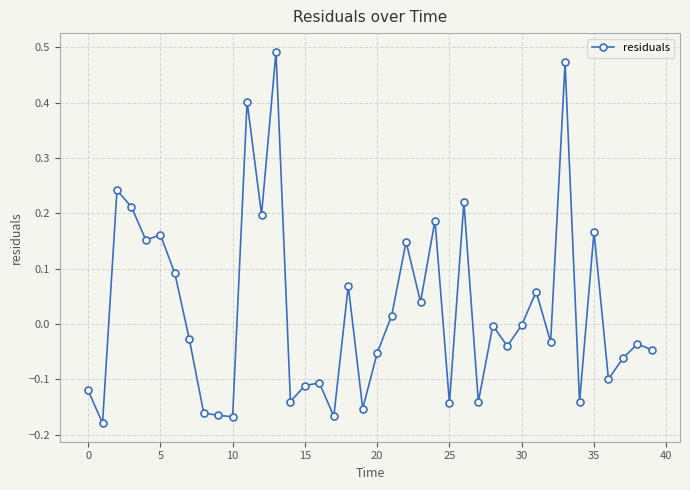

Does the chart display data point markers on the line(s)?

Yes